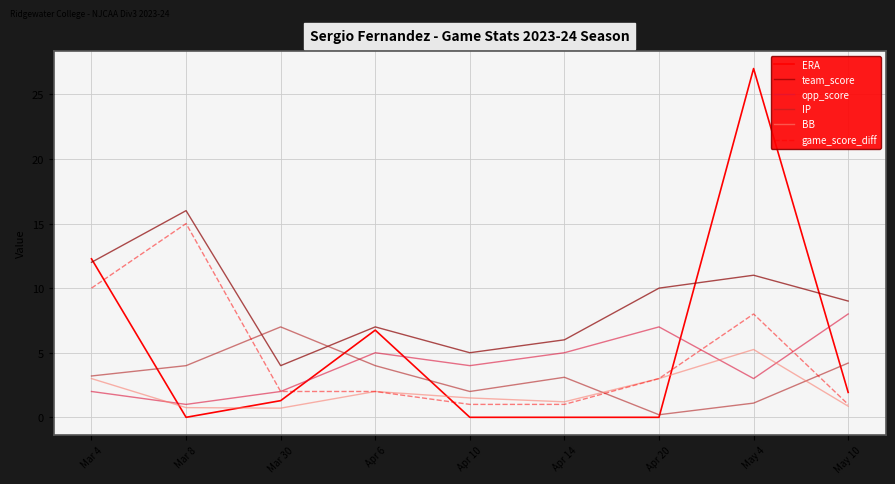

How many intersections are there between game_score_diff and IP?

3